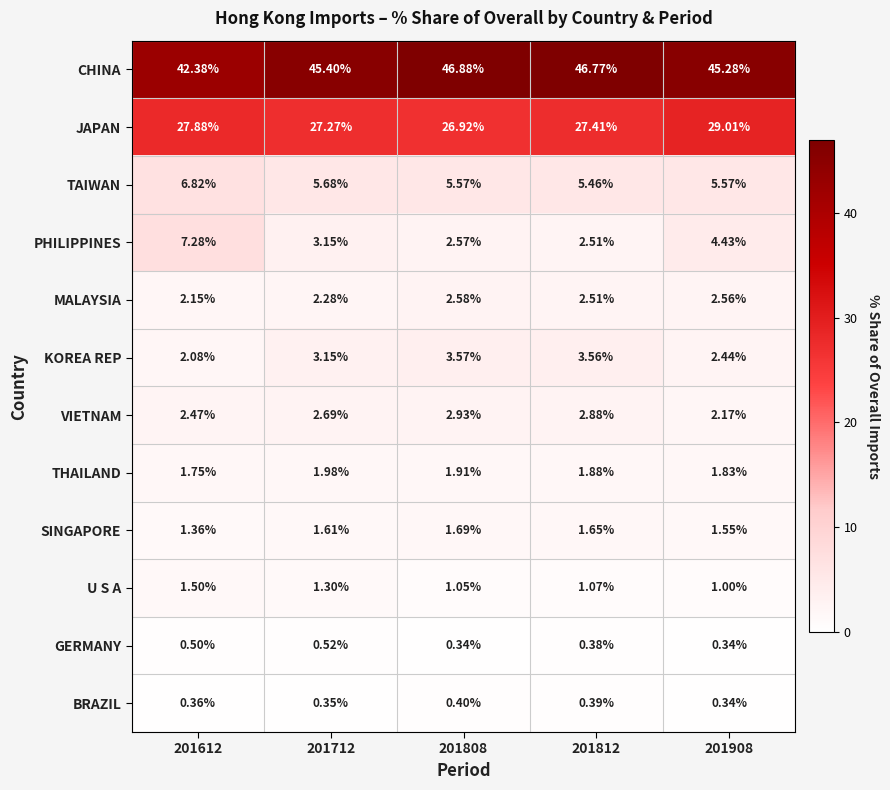

At 201612, list the series in order from smallest to largest.

BRAZIL, GERMANY, SINGAPORE, U S A, THAILAND, KOREA REP, MALAYSIA, VIETNAM, TAIWAN, PHILIPPINES, JAPAN, CHINA